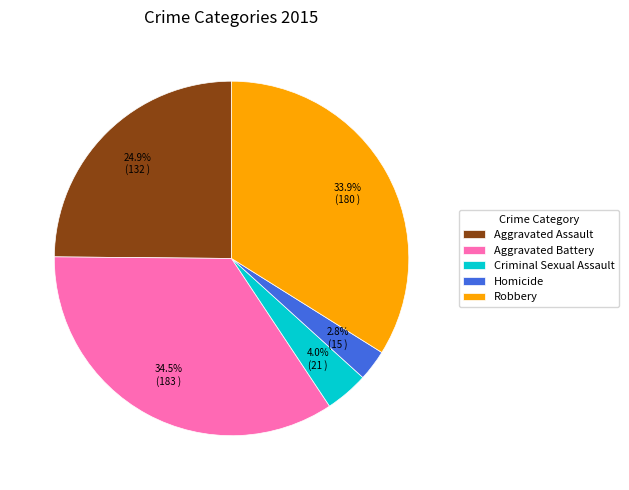

What is the largest slice in the pie chart?

Aggravated Battery